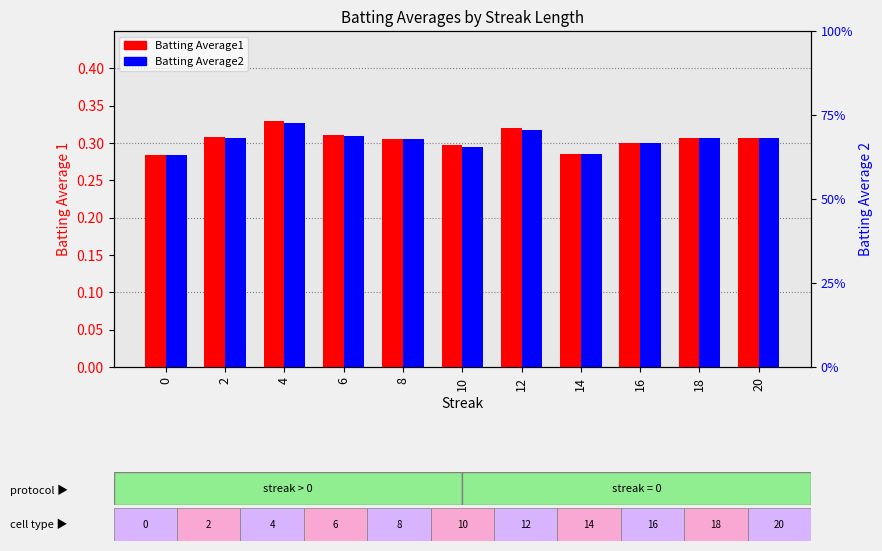

List the labels in order of Batting Average1 value, smallest first.

0, 14, 10, 16, 8, 18, 20, 2, 6, 12, 4